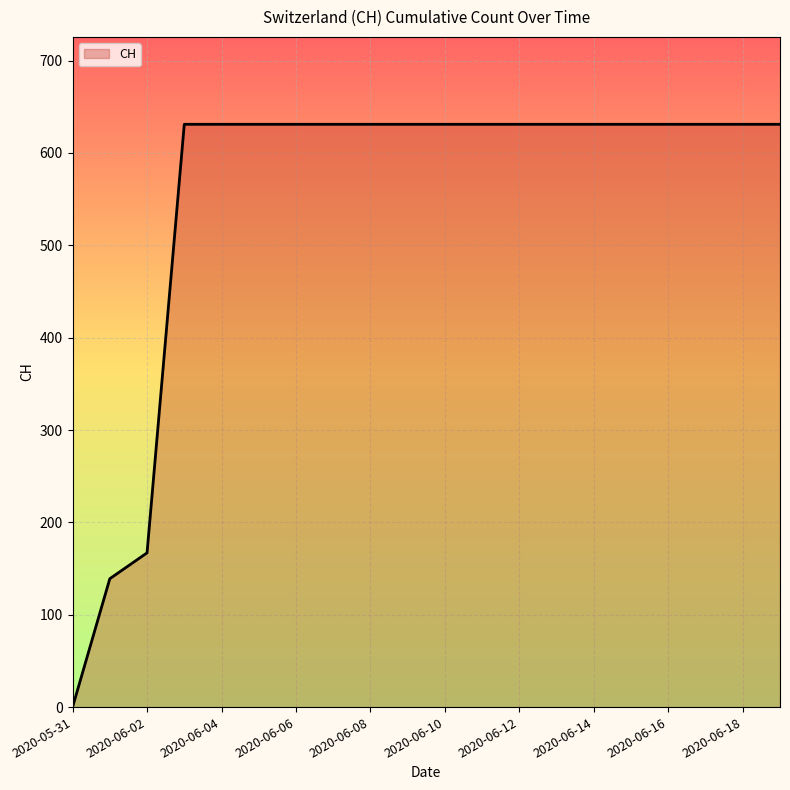

What is the difference between the maximum and minimum values?

631